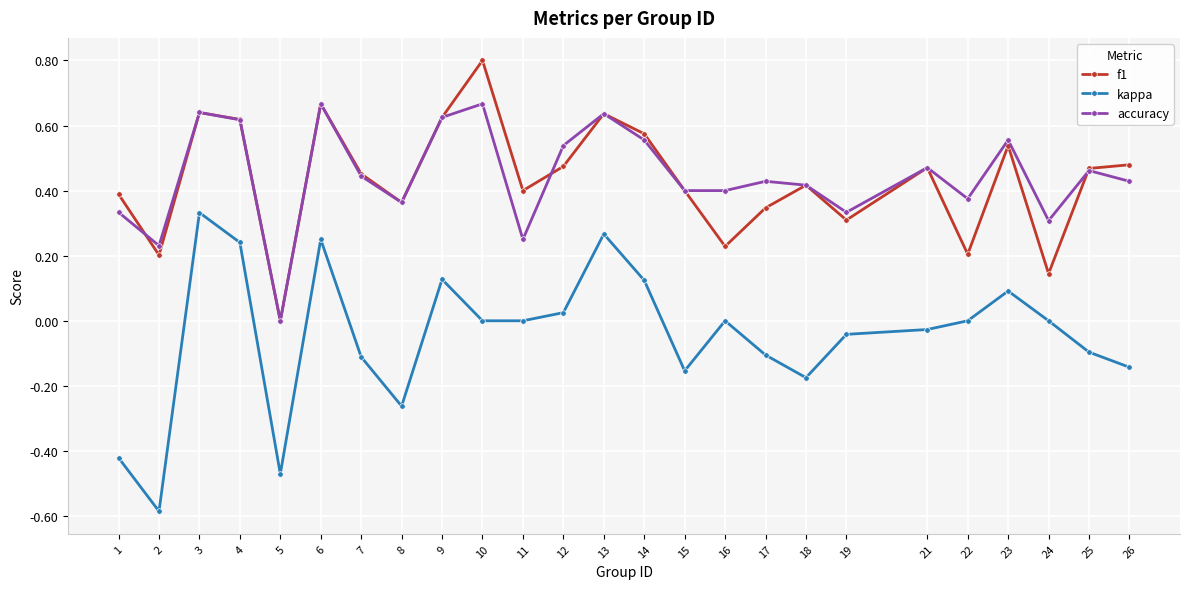

In accuracy, how many points are higher than both neighbors (excluding endpoints)?

8